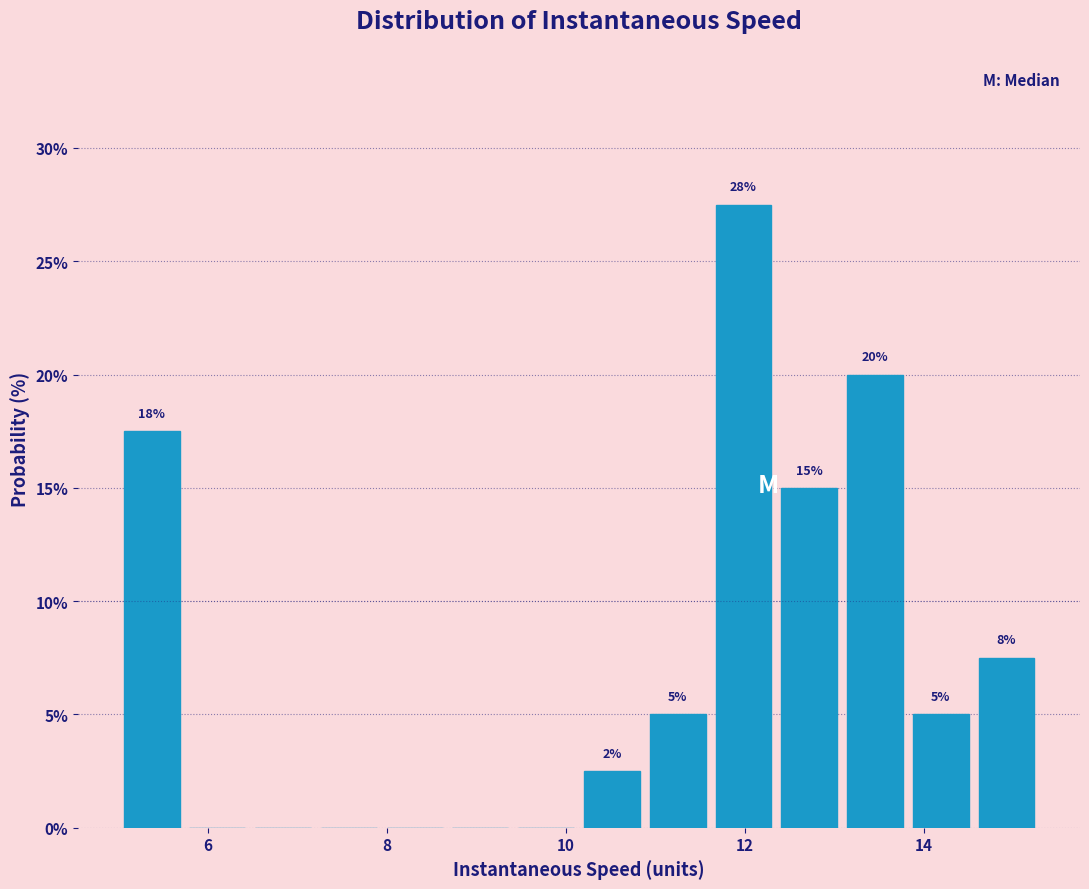

Read against the x-axis, roughly where is the centre of the tallest bar?

12.0